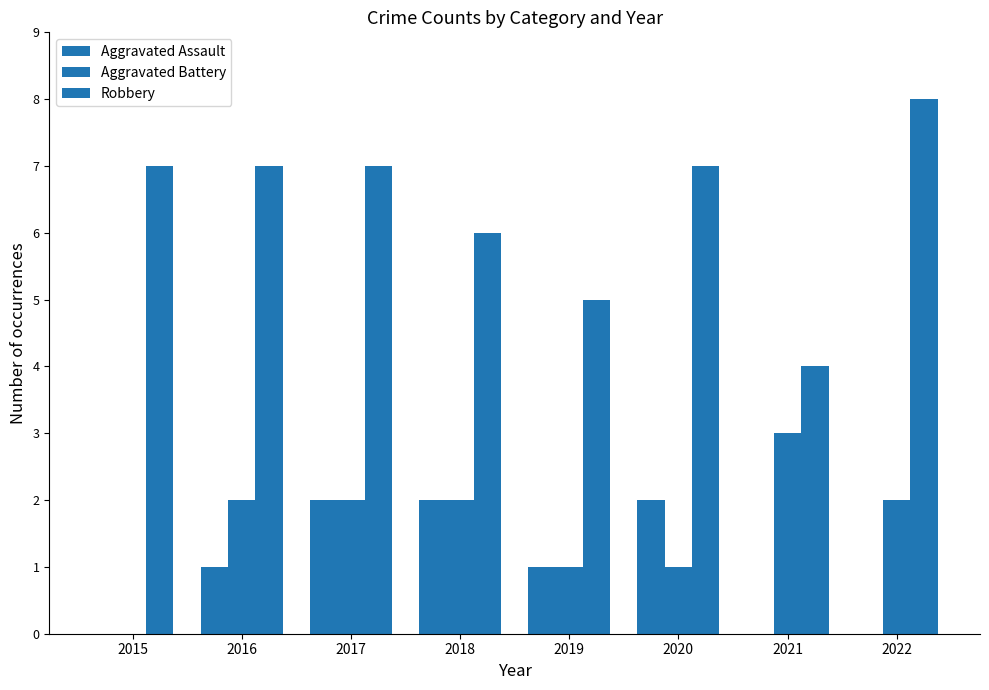

How many groups of bars are there?

8